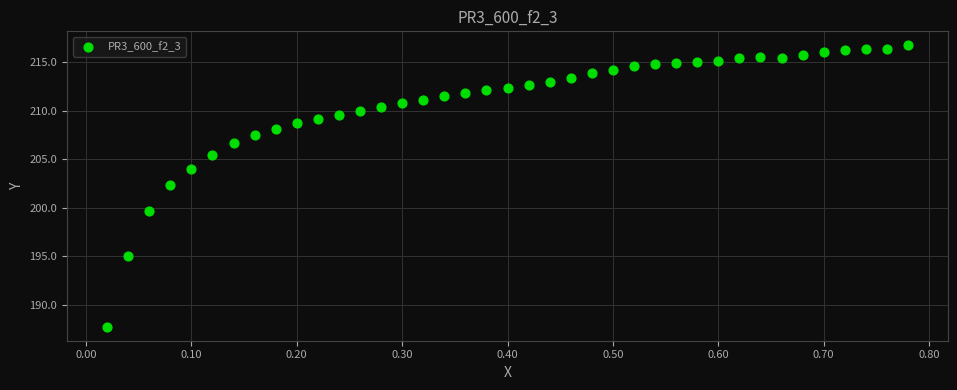

What Y value in the scatter plot is closest to 202?

202.3